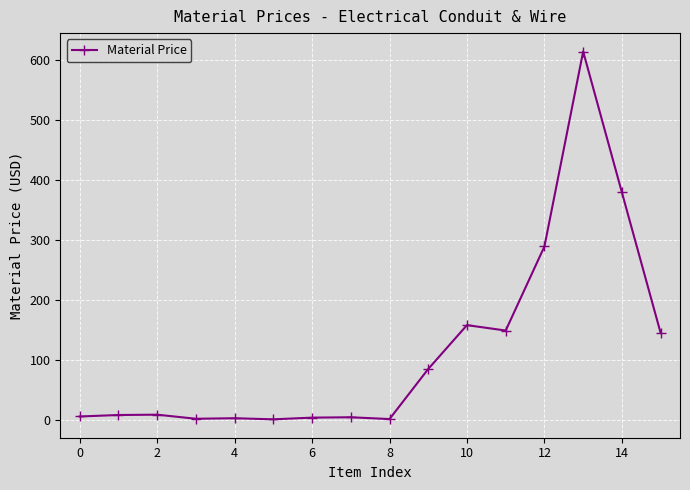

True or false: there are more than 0 points higher than both neighbors.

True